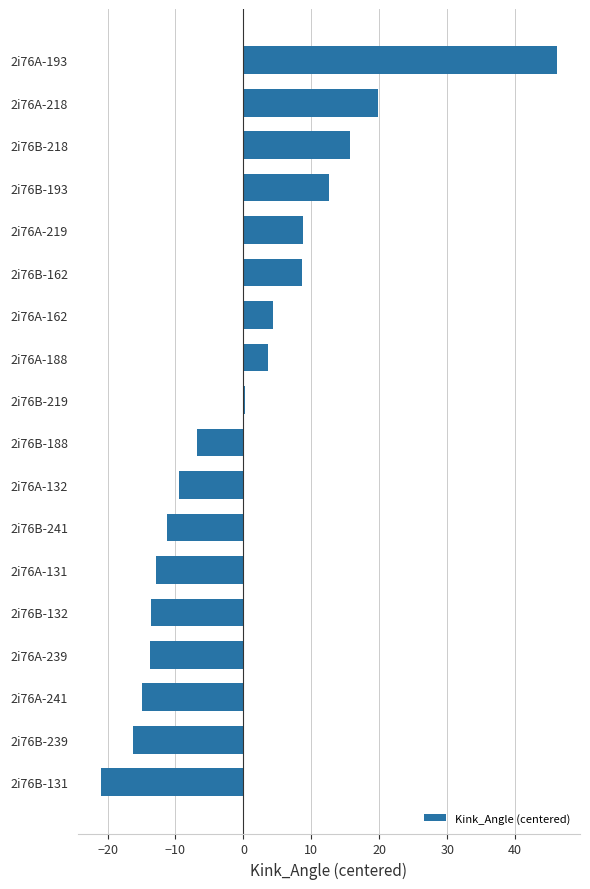

True or false: the data shows -21.0 at 2i76B-131.

True